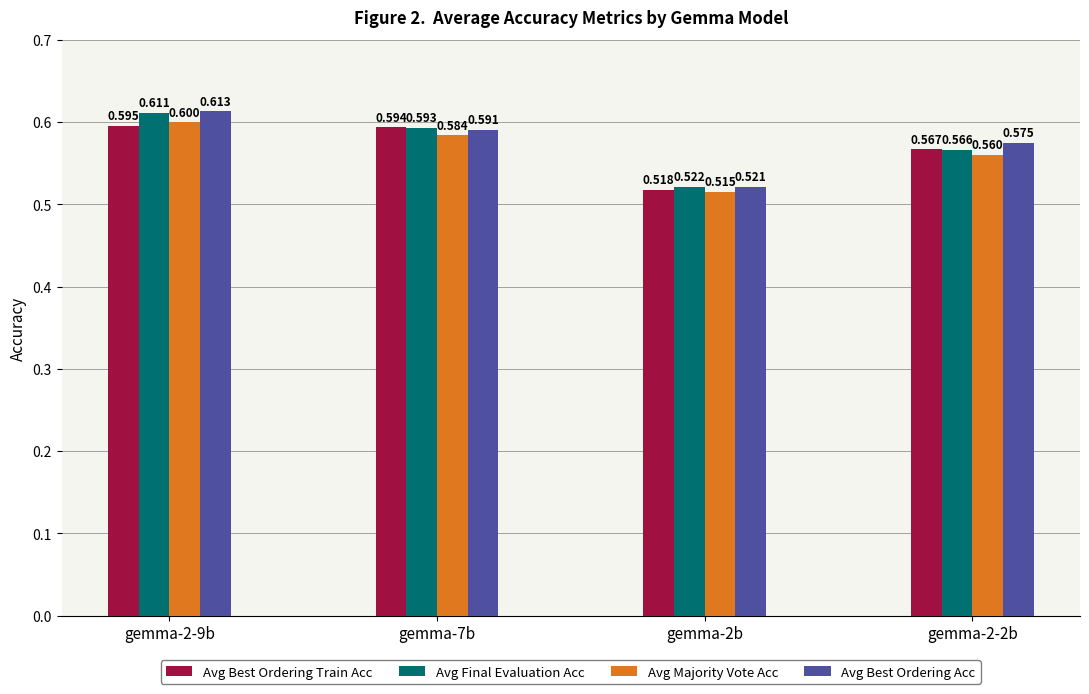

Between gemma-2-9b and gemma-7b, which series saw the biggest shift?

Avg Best Ordering Acc